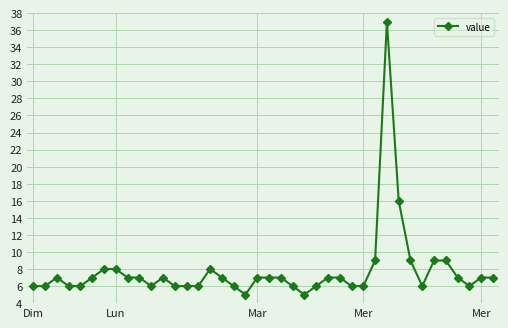

What is the value of the 4th point from the left?

6